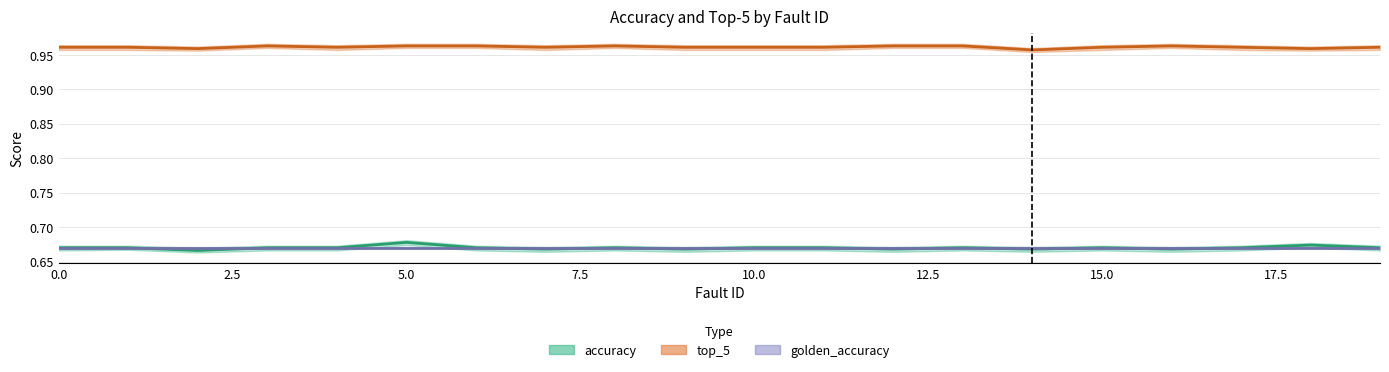

True or false: accuracy and top_5 intersect in this chart.

False